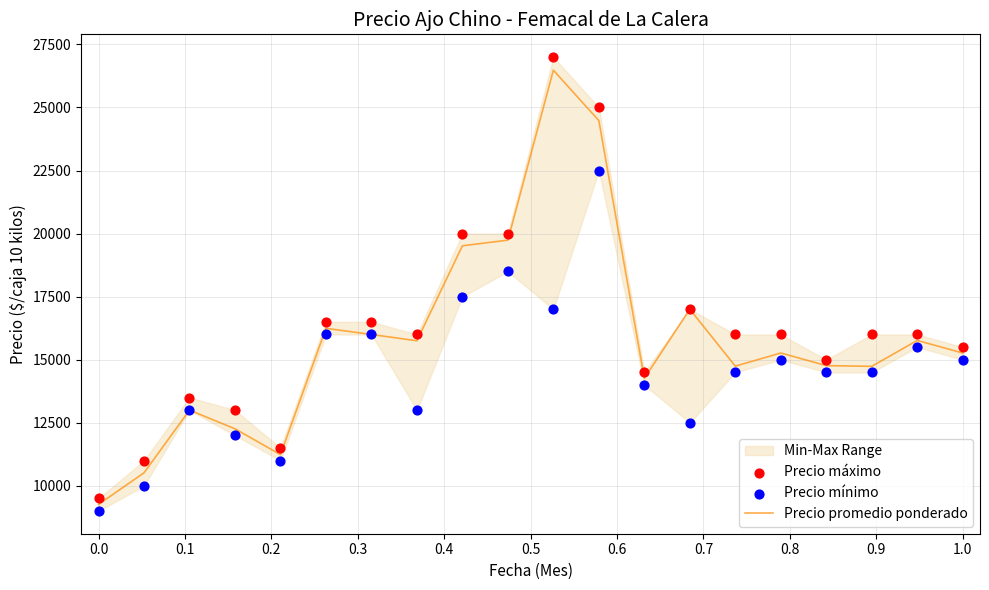

What is the maximum value for Precio promedio ponderado?

26479